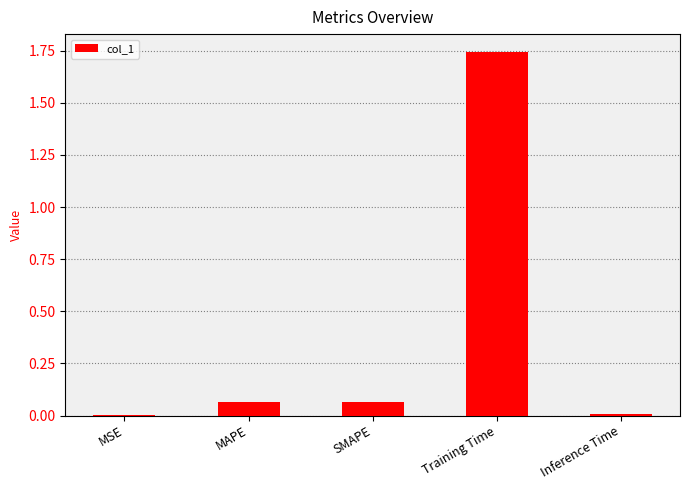

The value at Inference Time is 0.0. True or false?

True